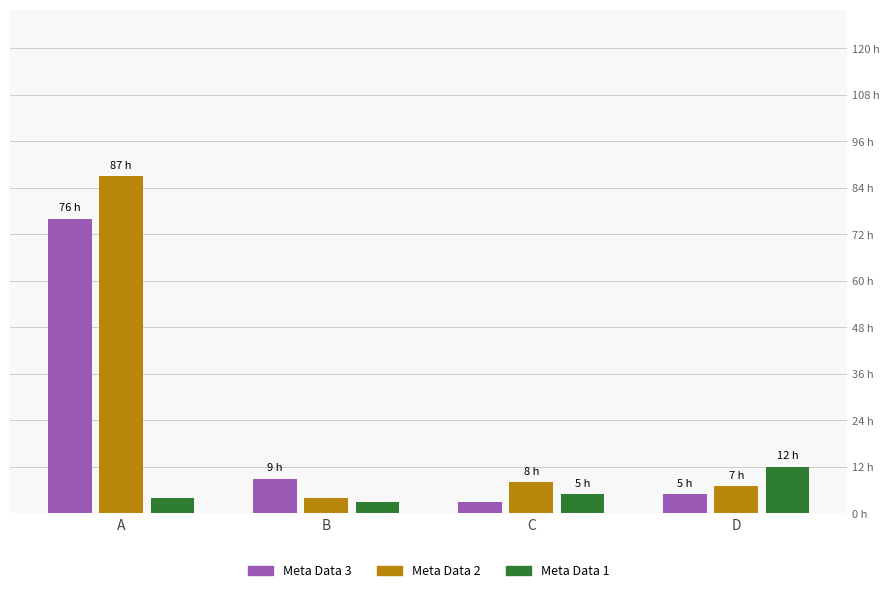

True or false: Meta Data 3 has a value of 9 at B.

True